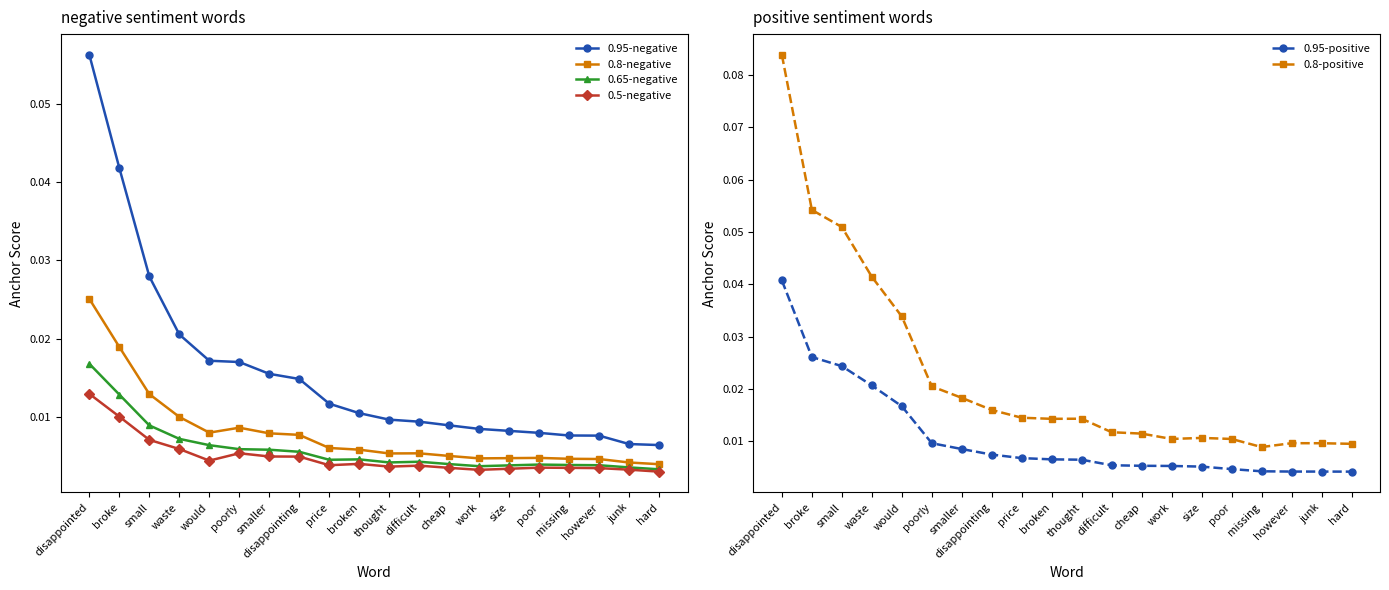

List the labels in order of 0.65-negative value, largest first.

disappointed, broke, small, waste, would, poorly, smaller, disappointing, broken, price, difficult, thought, cheap, poor, missing, however, size, work, junk, hard